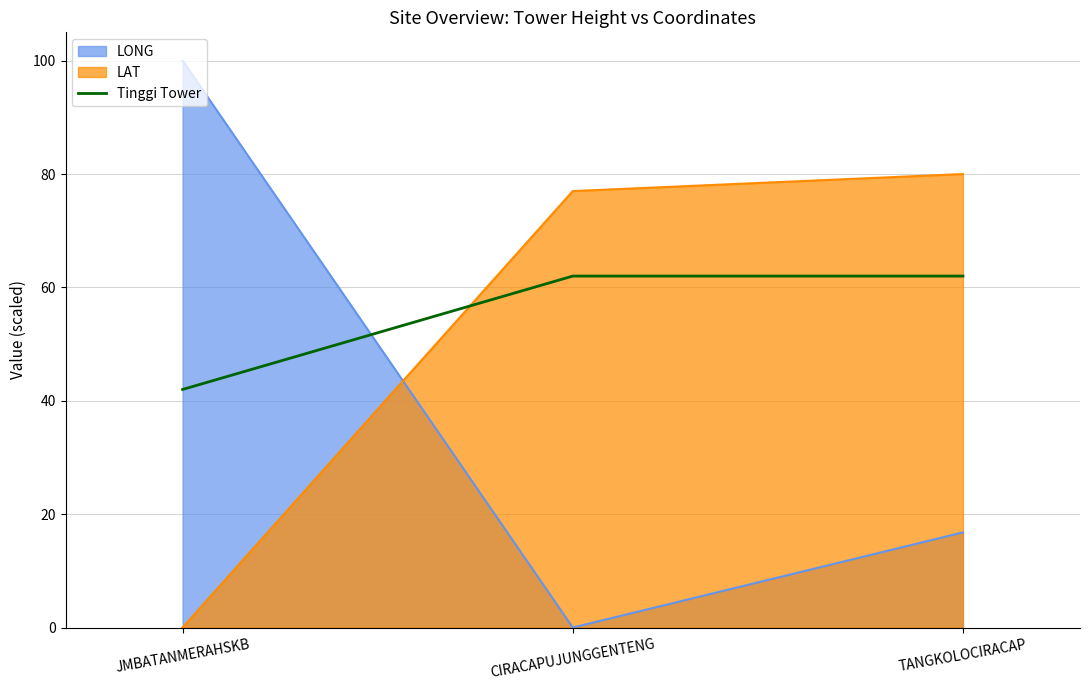

Is it true that the value at CIRACAPUJUNGGENTENG is 91?

False